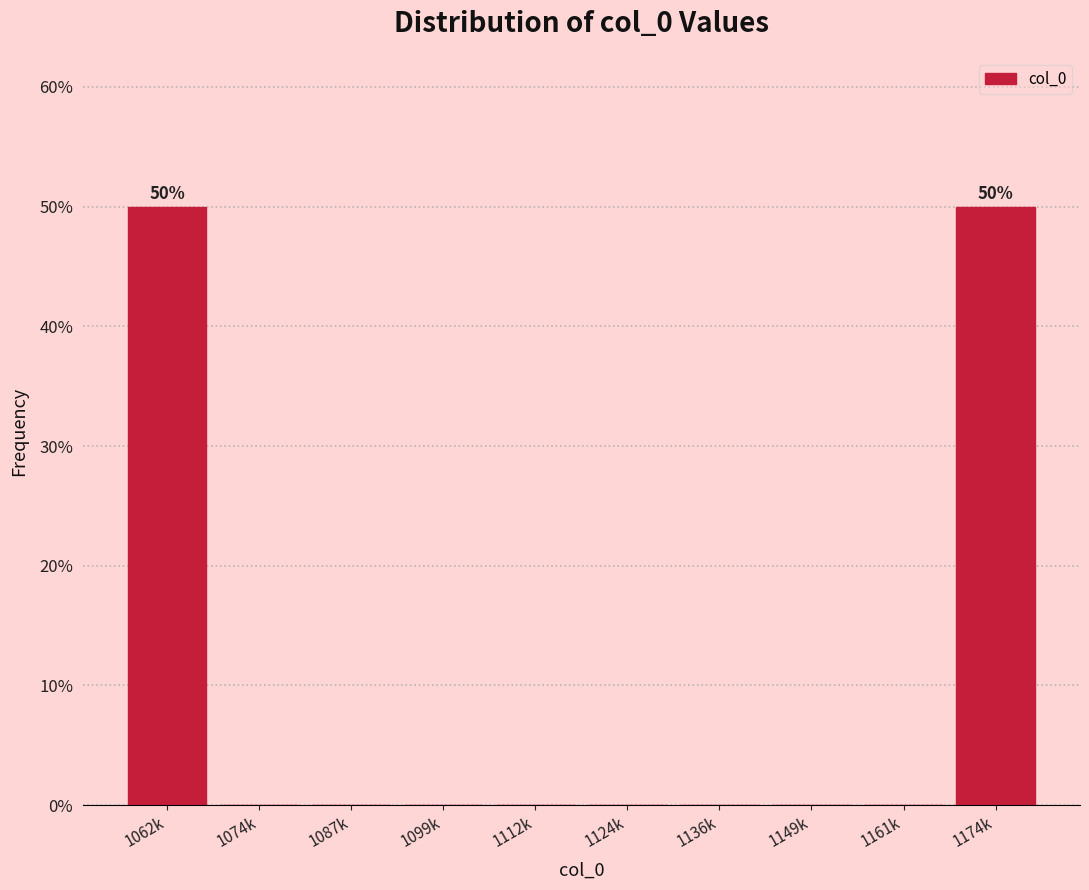

Reading right to left, transcribe all the data shown in this chart.

1174k=50	1161k=0	1149k=0	1136k=0	1124k=0	1112k=0	1099k=0	1087k=0	1074k=0	1062k=50